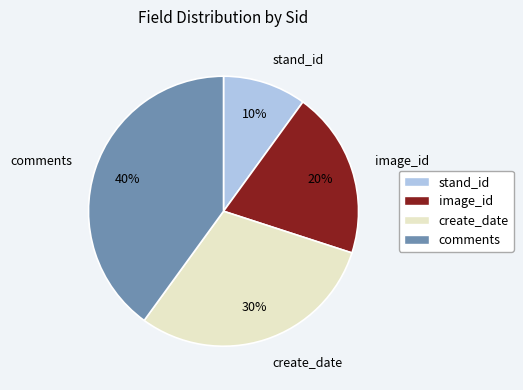

How many segments does this pie chart have?

4